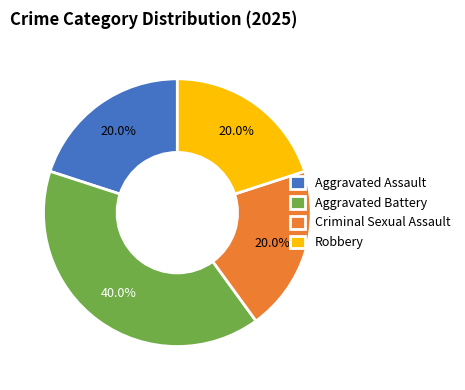

Is it true that Robbery is 20% of the pie?

True